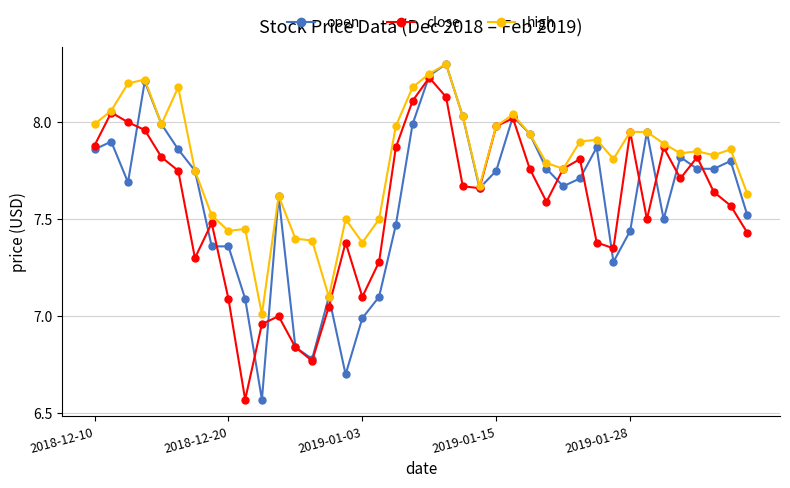

What is the maximum value for open?

8.3